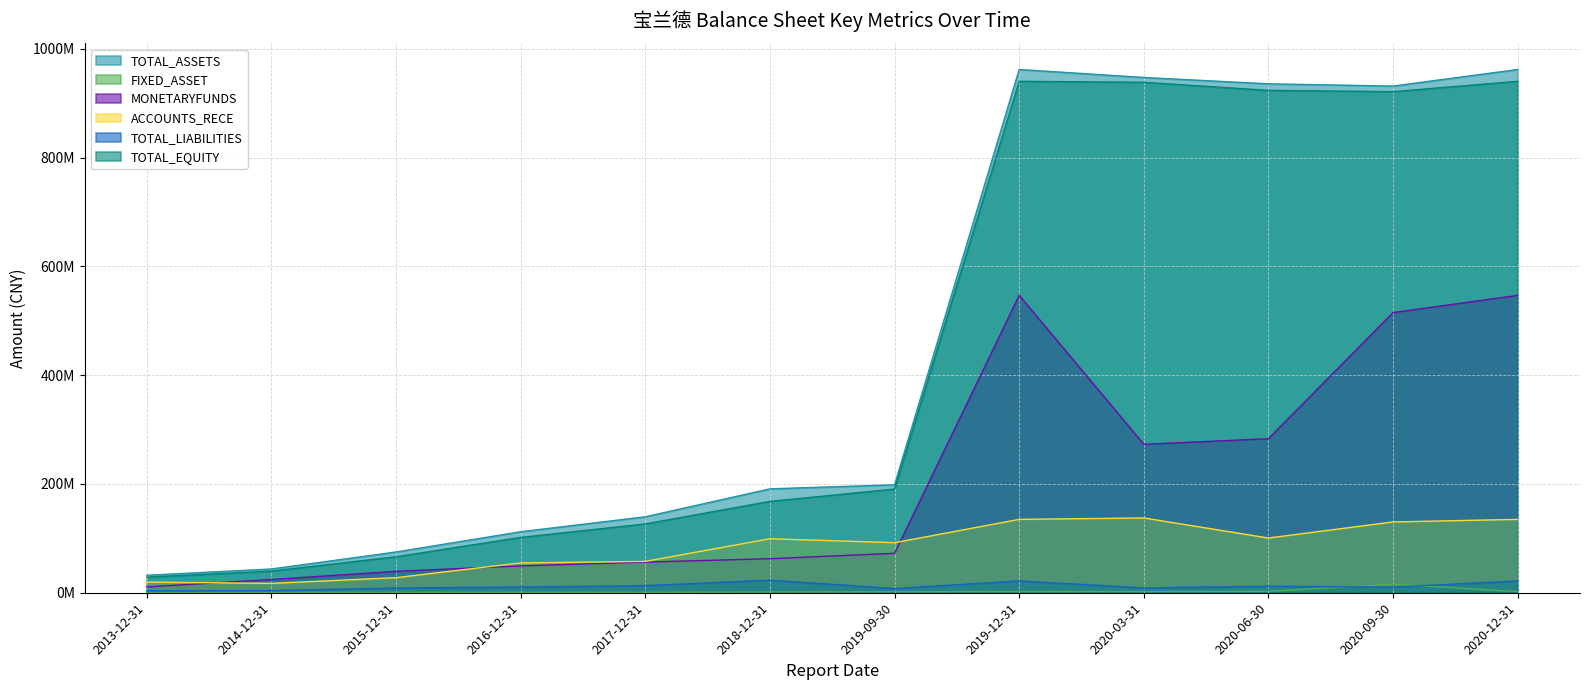

What is the total value across all series at 2020-06-30?

2257226004.7